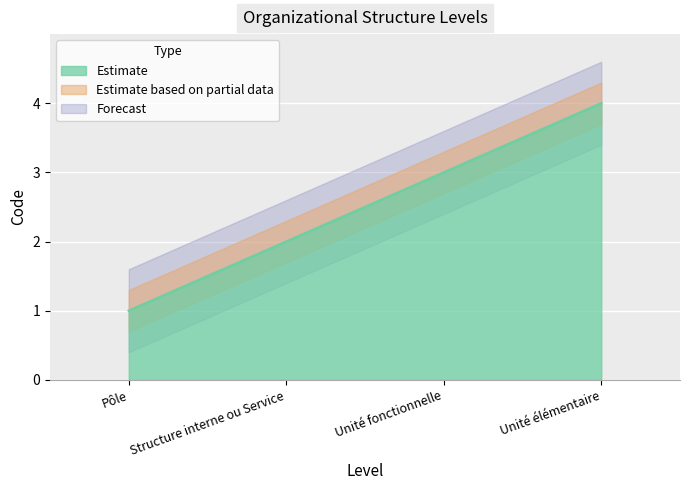

How many data points are less than 3?

2